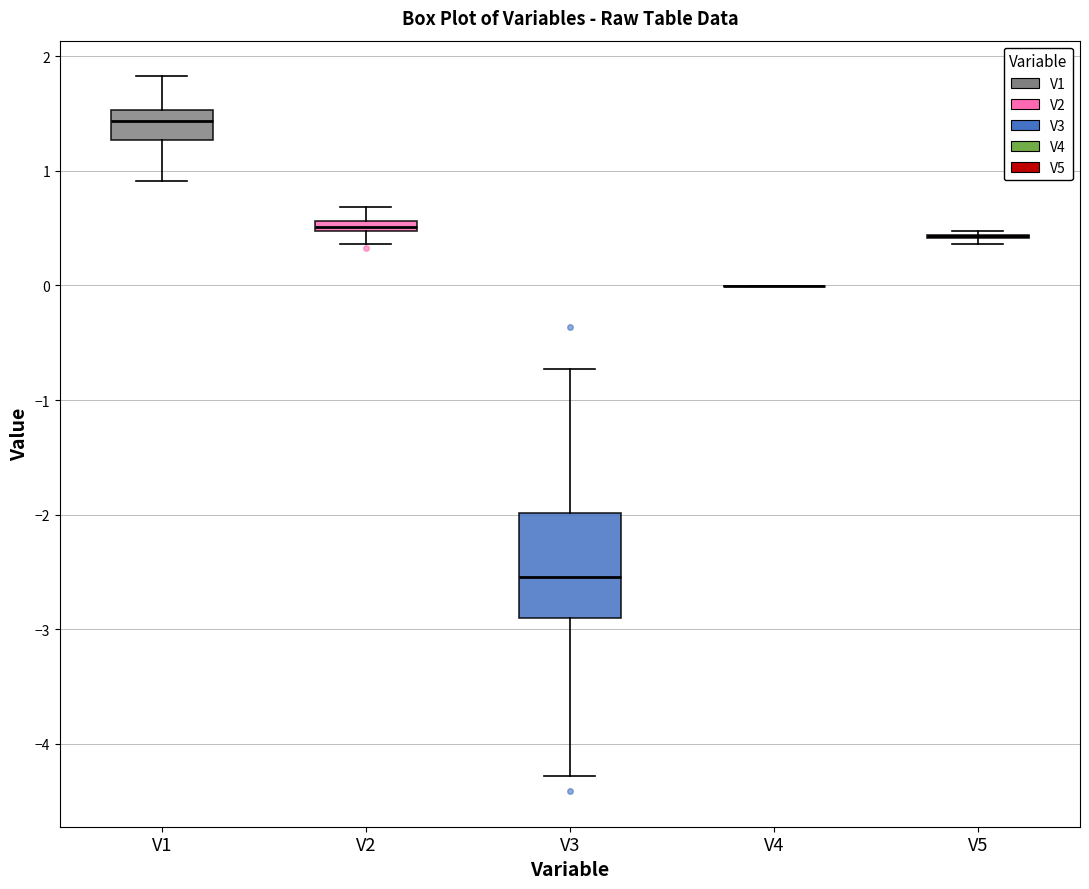

Comparing the boxes themselves (not the whiskers), which one is the tallest?

V3